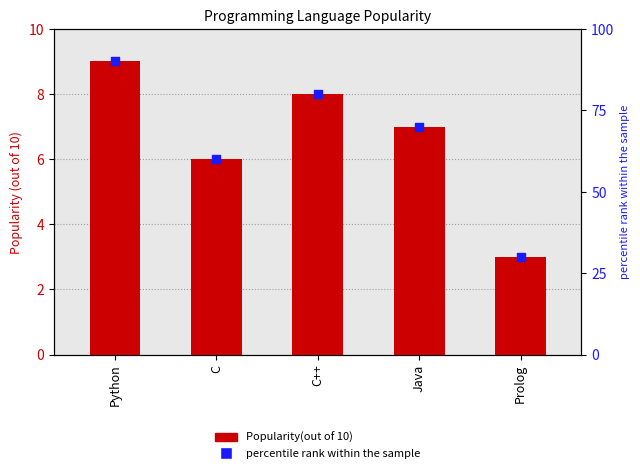

Which series contains the lowest Y value?

Popularity(out of 10)